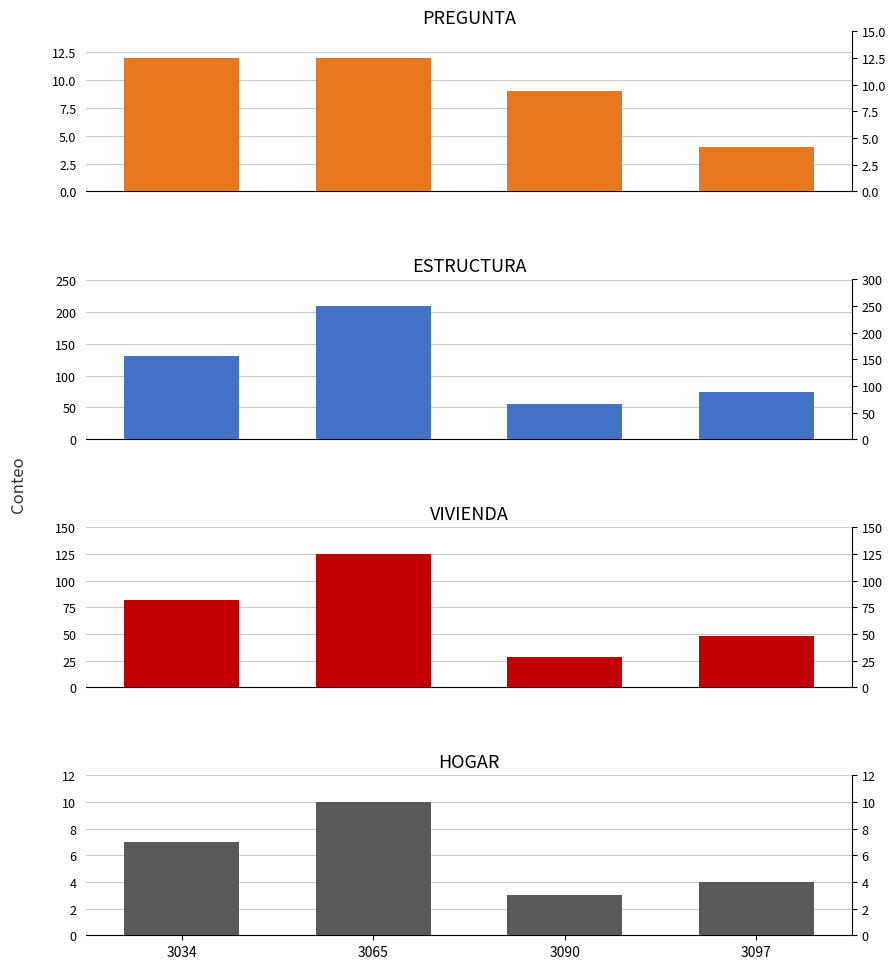

What are all the series names shown in the legend?

PREGUNTA, ESTRUCTURA, VIVIENDA, HOGAR